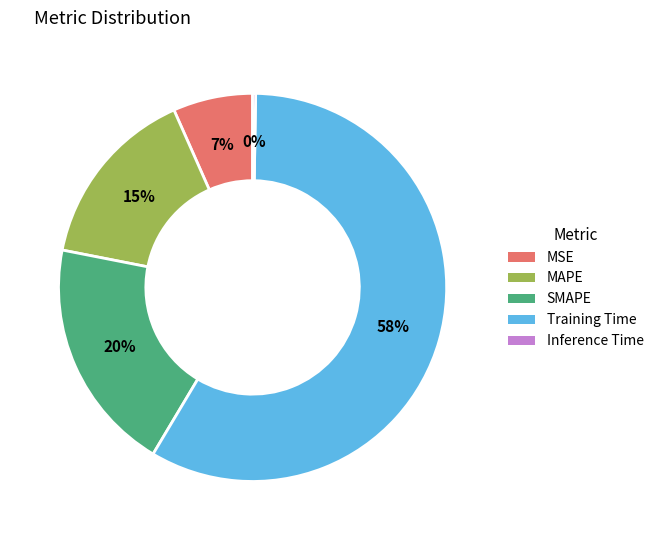

True or false: MSE accounts for 7% of the total.

True